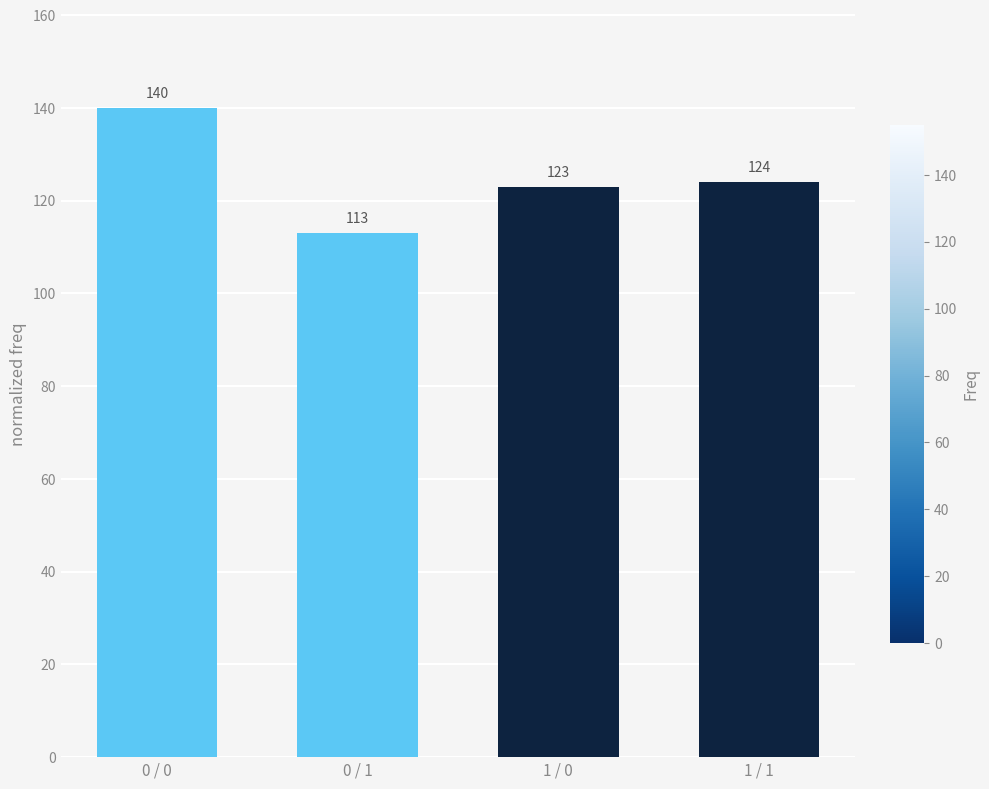

What is the label of the 1st bar from the right?

1 / 1